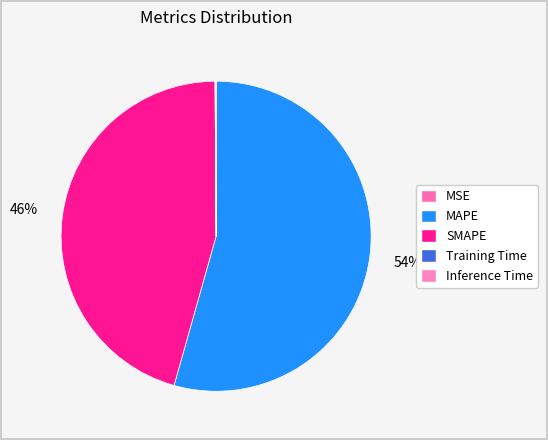

To the nearest percent, what portion does MAPE represent?

54%